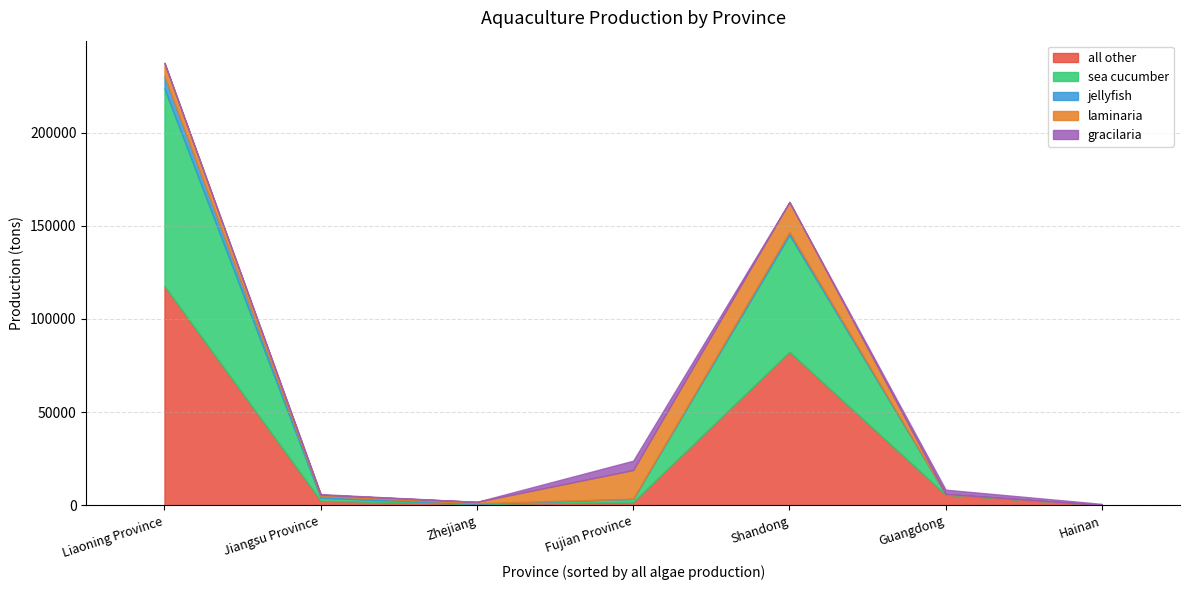

Which has a higher value, Zhejiang or Fujian Province?

Fujian Province